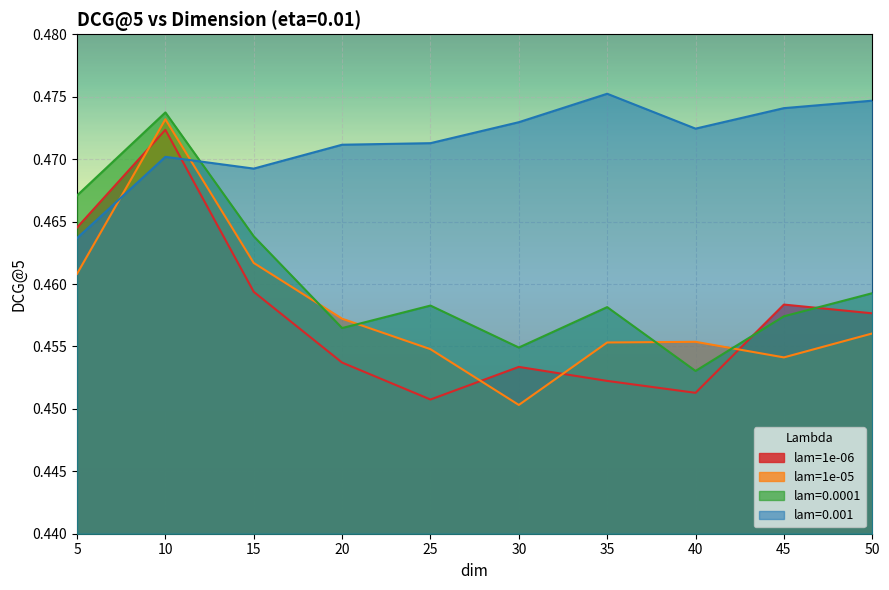

True or false: lam=0.0001 has more than 0 interior local peaks.

True